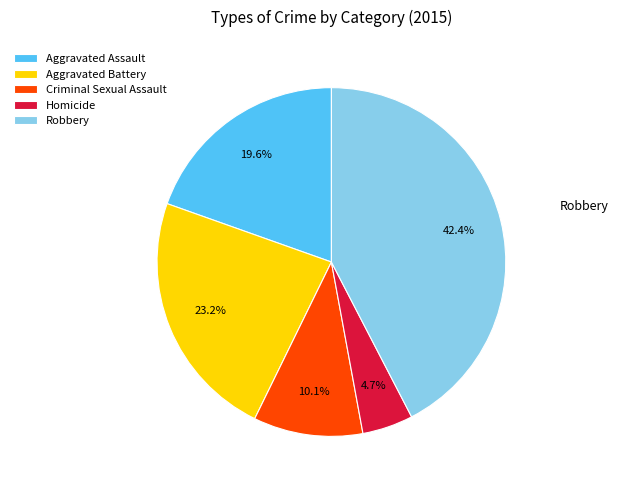

What is the largest slice in the pie chart?

Robbery